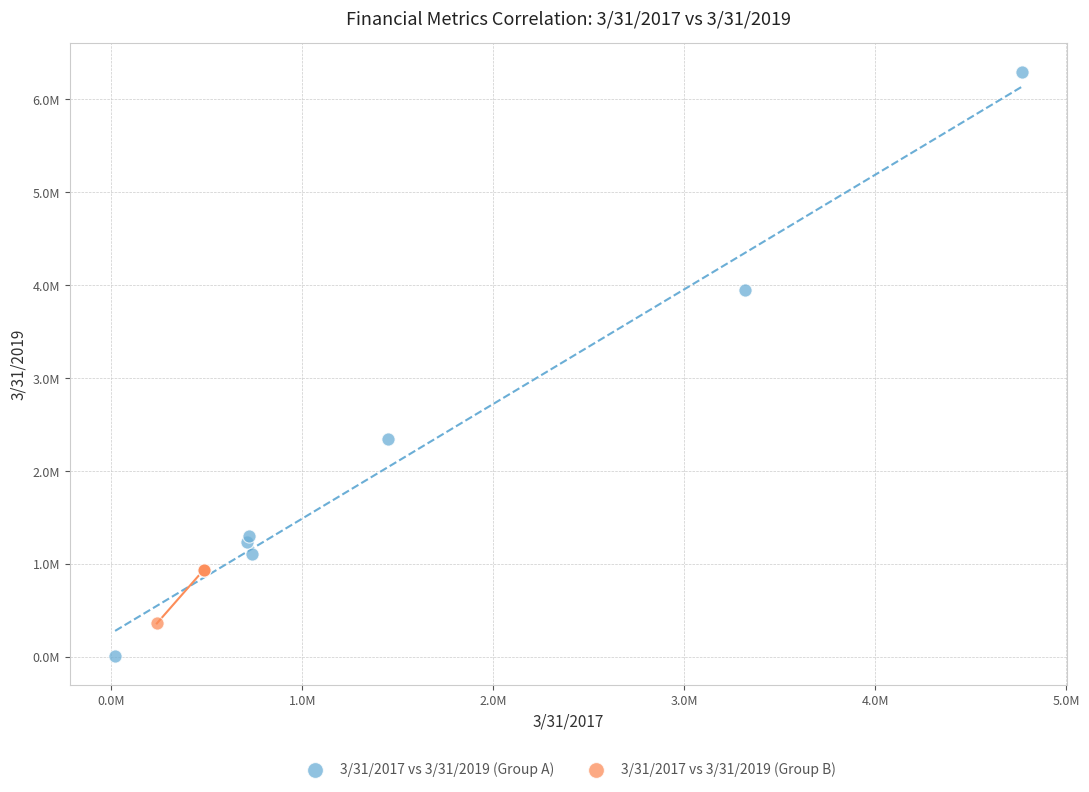

Which series reaches the maximum Y coordinate?

3/31/2017 vs 3/31/2019 (Group A)